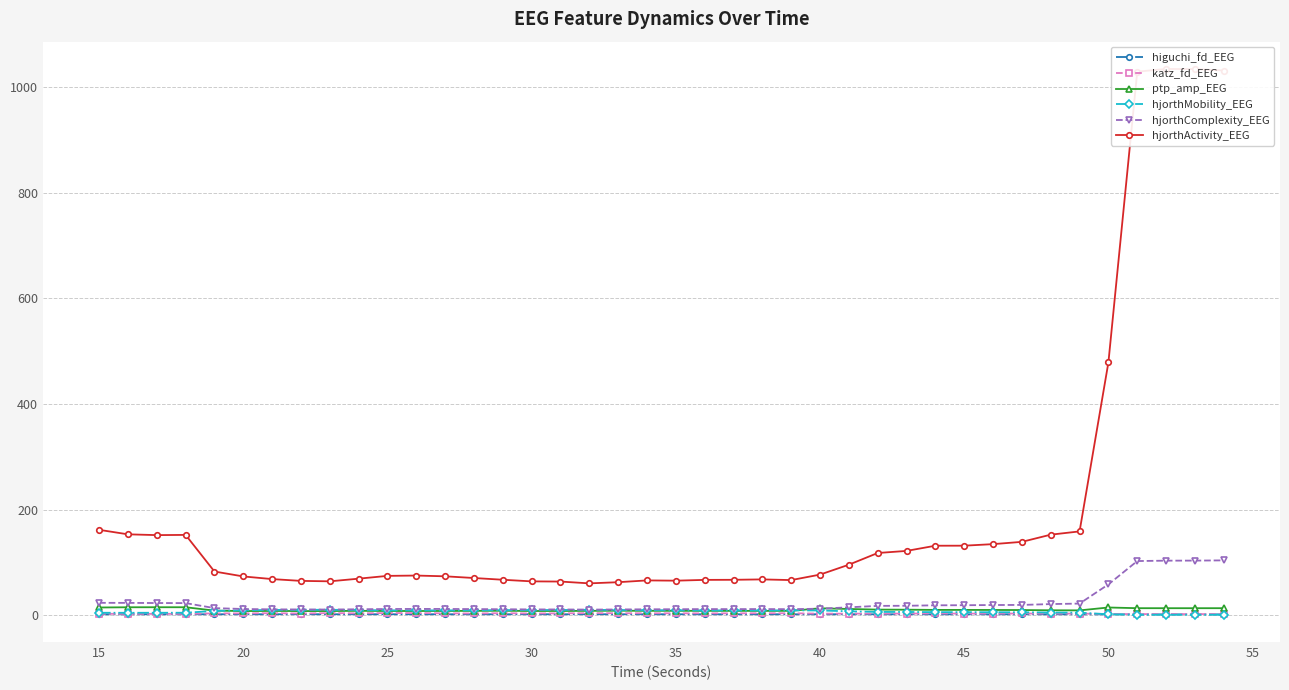

True or false: ptp_amp_EEG has more than 1 interior local peaks.

True